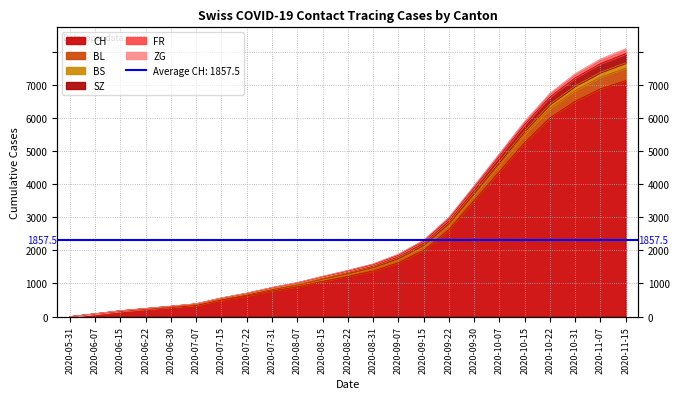

True or false: BS and CH intersect in this chart.

False